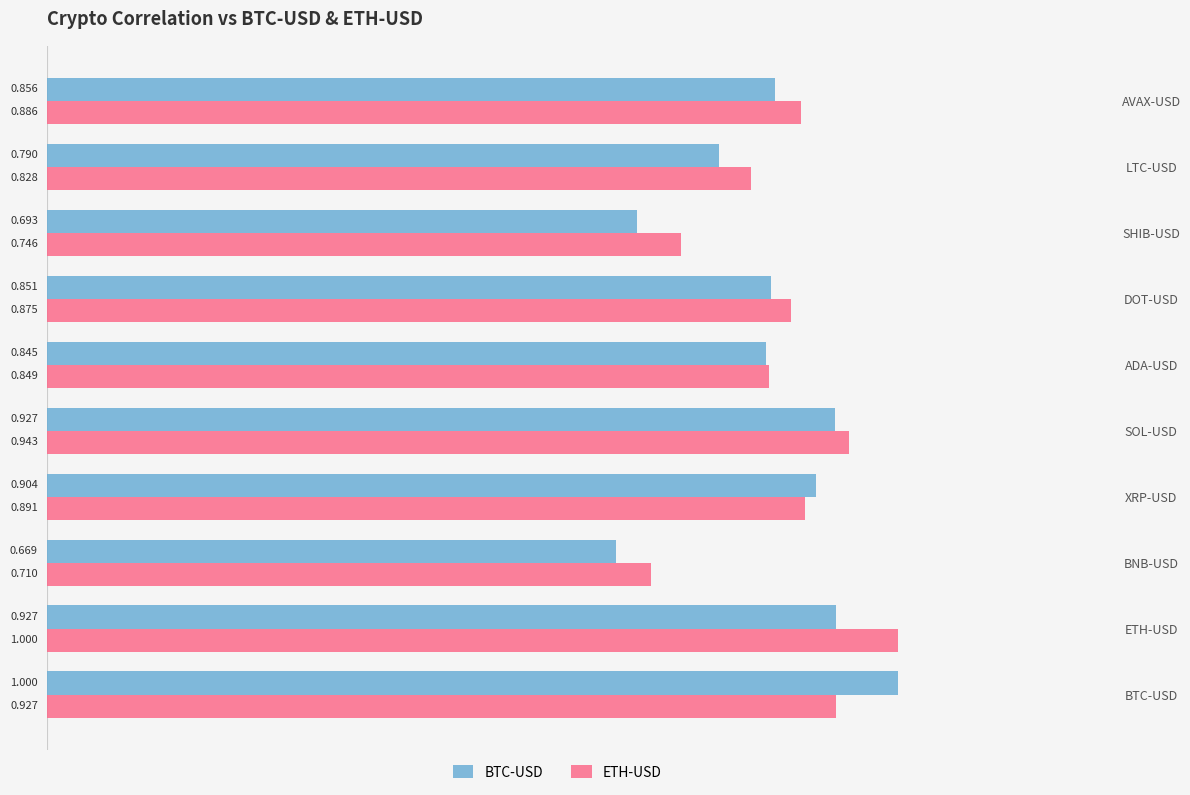

Where is BTC-USD nearest to the value 0?

BNB-USD